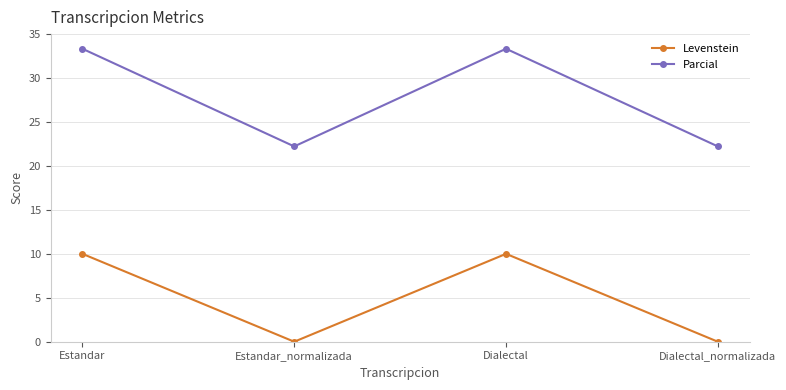

Reading left to right, list all the values displayed in this chart.

Levenstein: Estandar=10.0	Estandar_normalizada=0.0	Dialectal=10.0	Dialectal_normalizada=0.0
Parcial: Estandar=33.3	Estandar_normalizada=22.2	Dialectal=33.3	Dialectal_normalizada=22.2